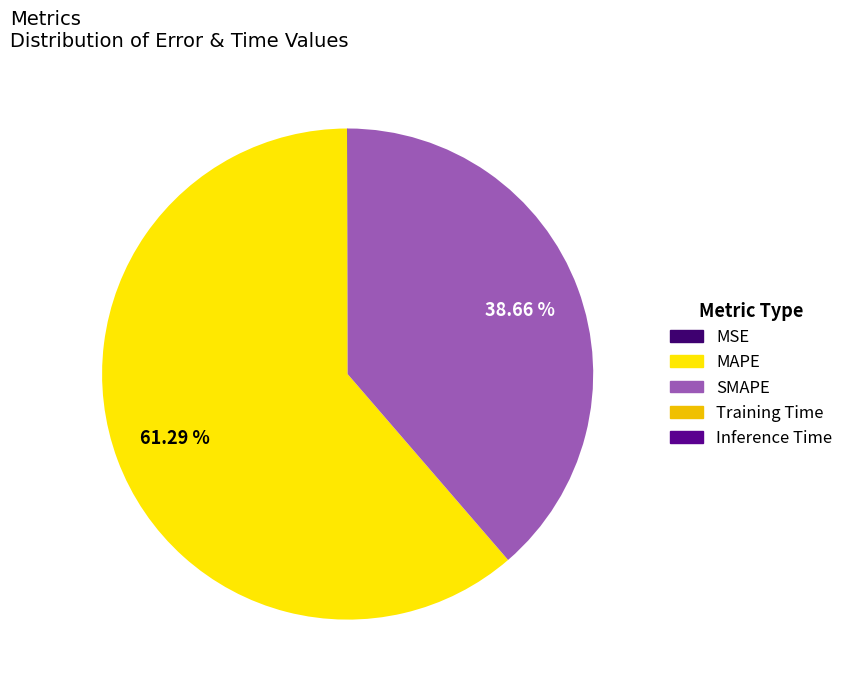

What portion of the pie excludes MAPE?

38.7%